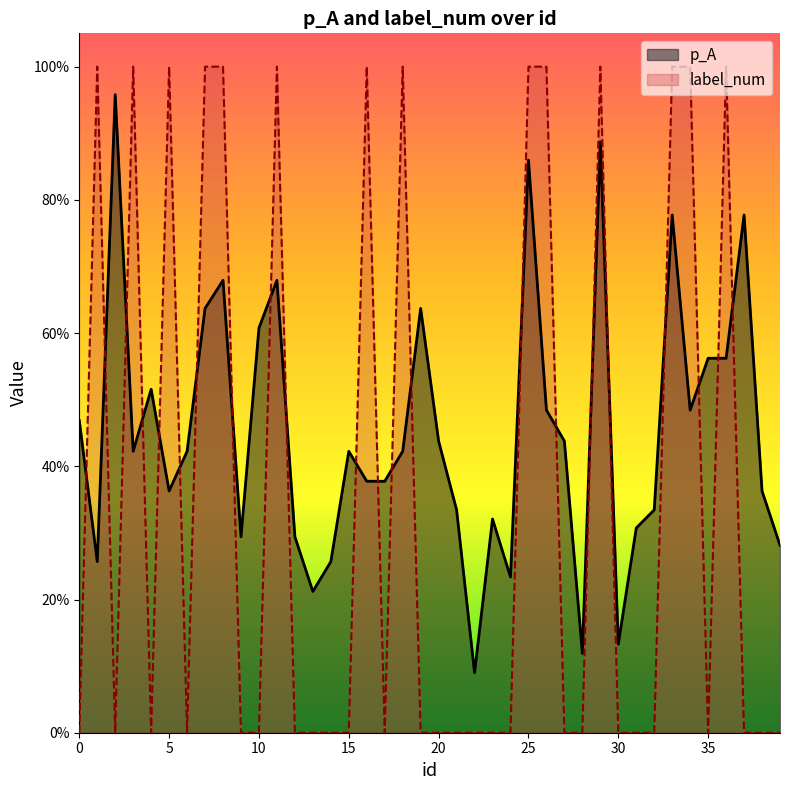

Which label corresponds to the largest value in the chart?

1